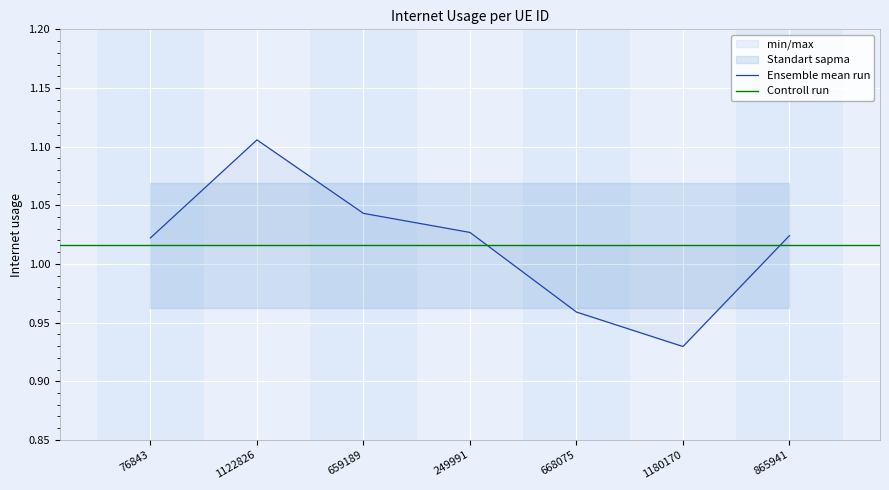

What is the difference between the maximum and minimum values?

0.2